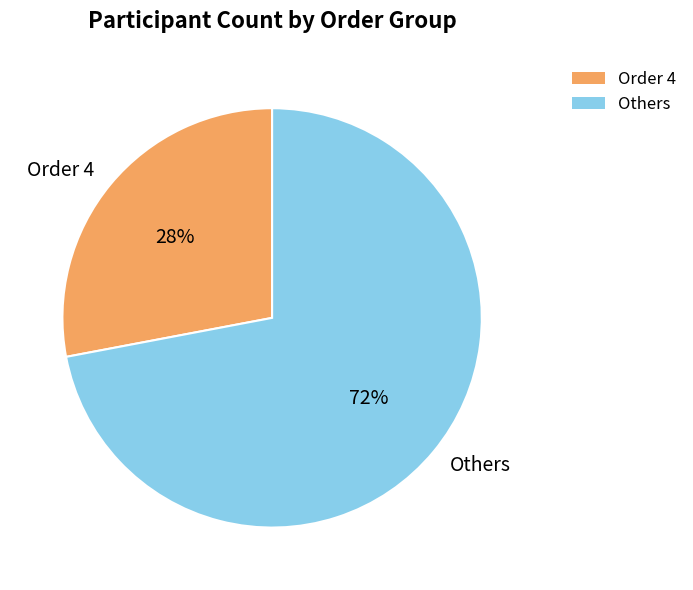

Which has a higher value, Others or Order 4?

Others